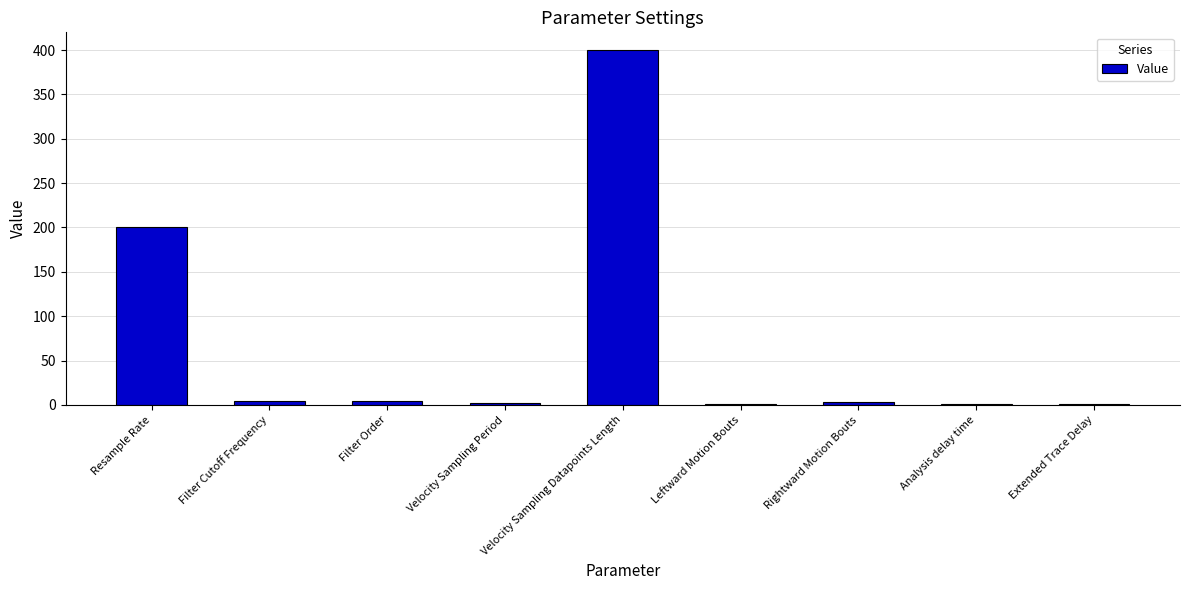

How many categories are shown in the chart?

9